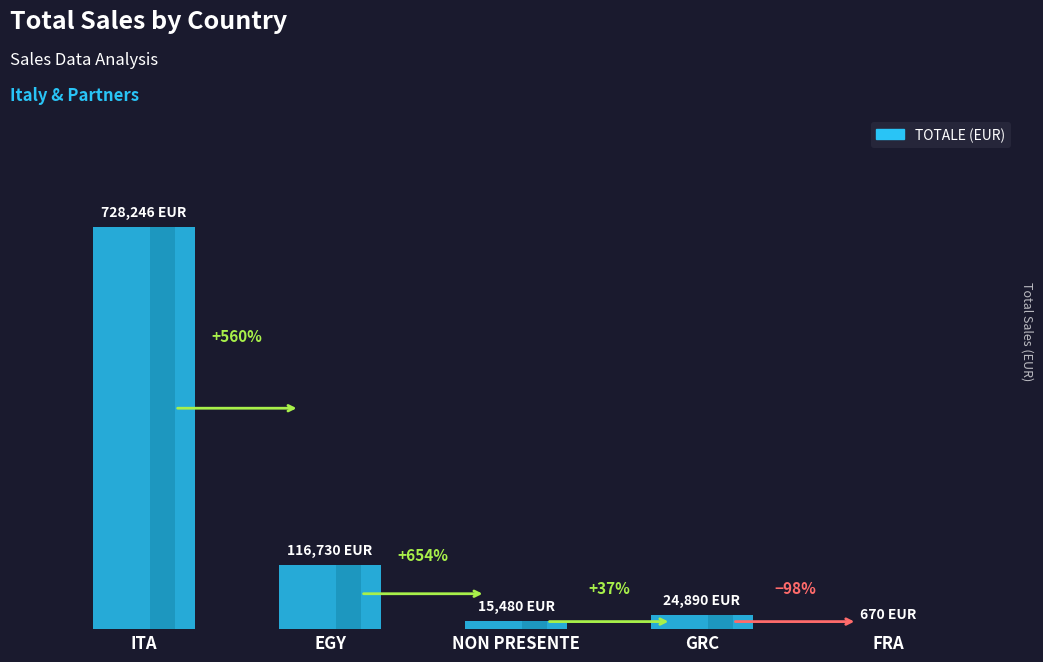

Reading left to right, transcribe all the data shown in this chart.

728246	116730	15480	24890	670